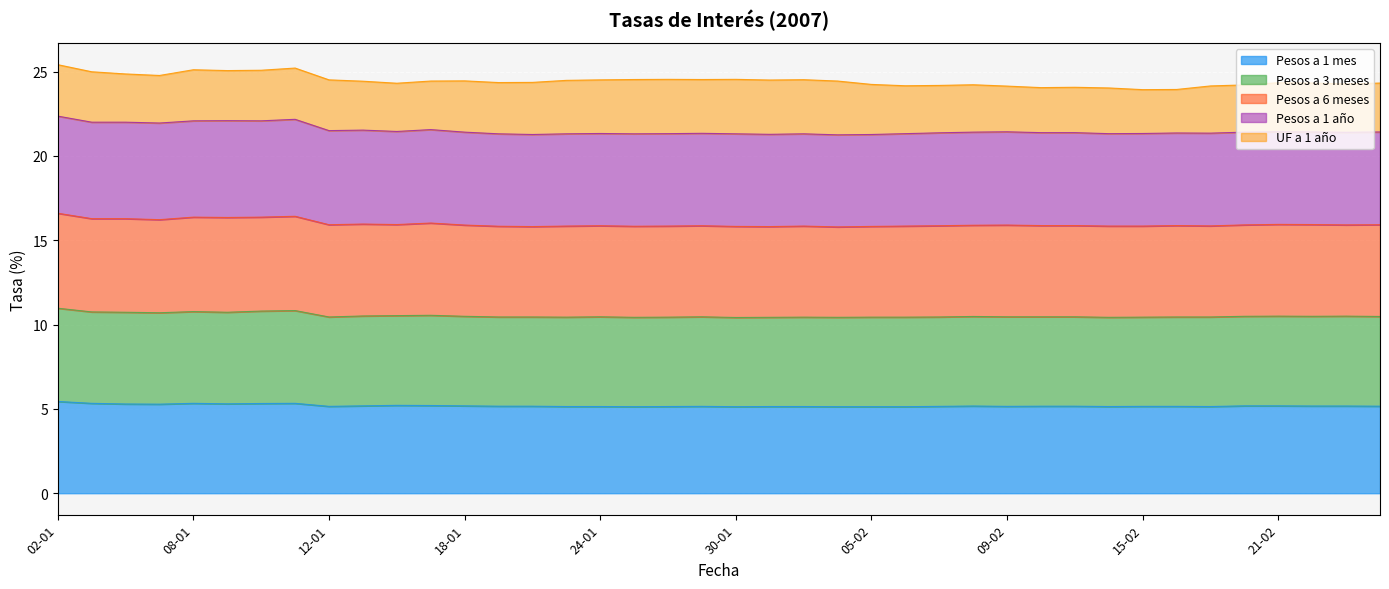

What is the total value across all series at 09-02?

24.1